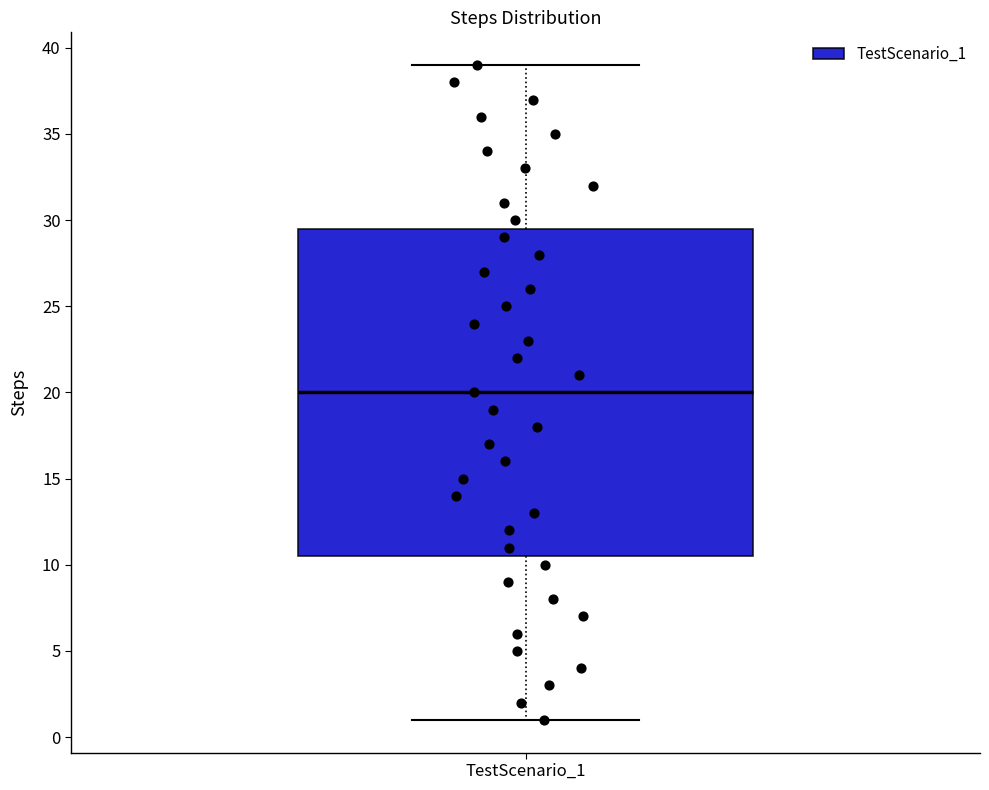

Where is the upper edge of the box for TestScenario_1 on the y-axis? The values are not printed on the chart, so give them approximately, as read against the axis.

29.5